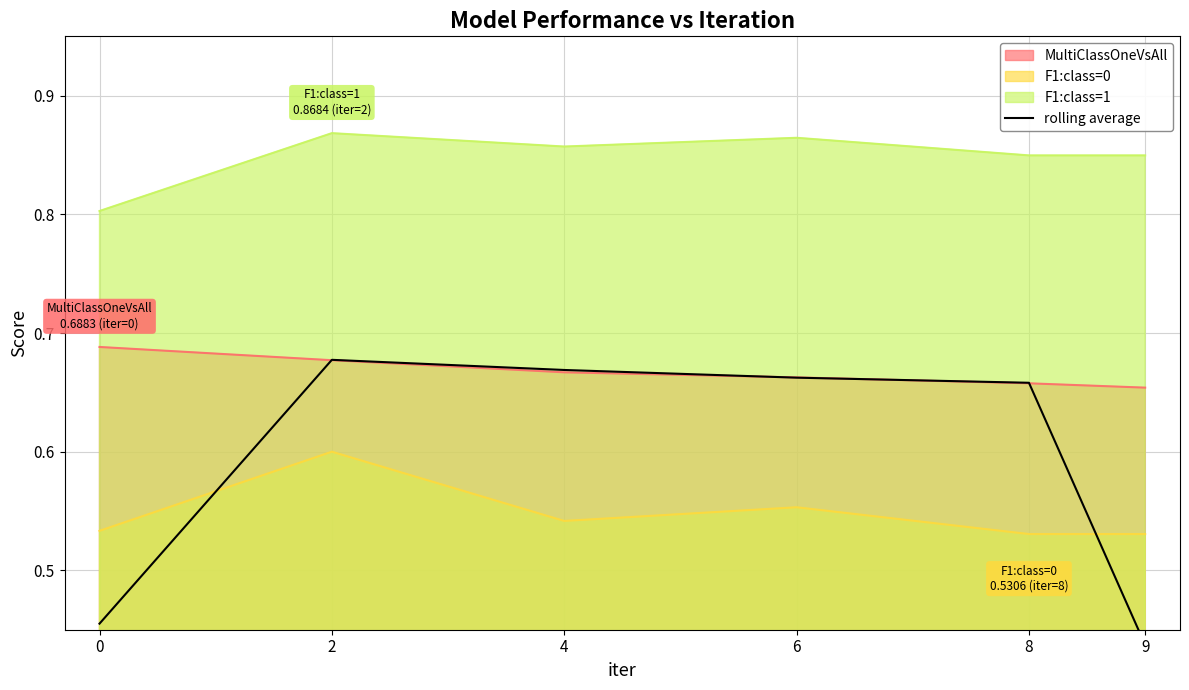

True or false: F1:class=0 and F1:class=1 intersect in this chart.

False